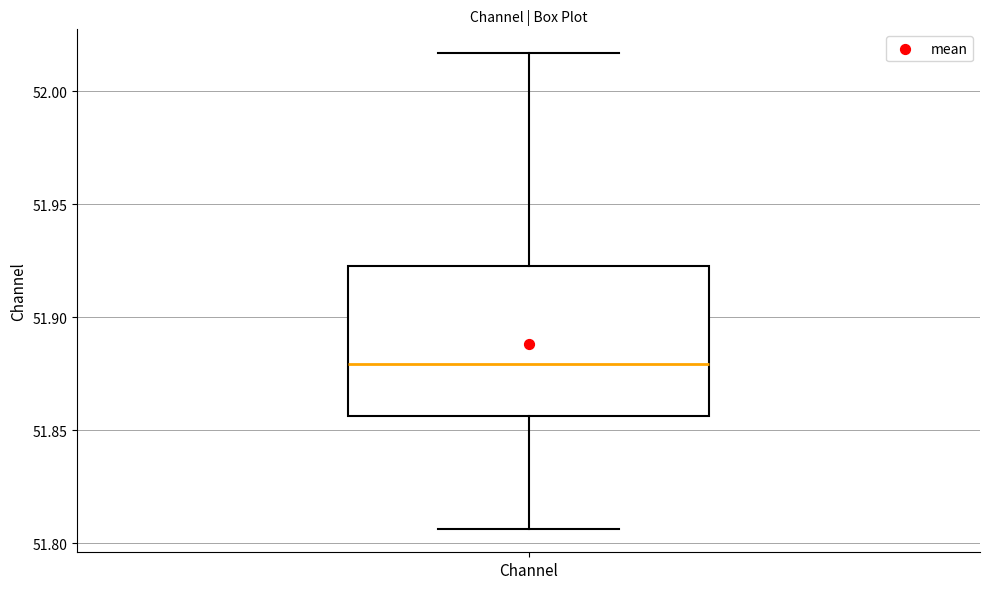

Read this box plot against the y-axis: the position of the median line, the range covered by the box, and the ends of both whiskers. The values are not printed on the chart, so give them approximately, as read against the axis.

median 51.880, box 51.855 to 51.925, whiskers 51.805 to 52.015